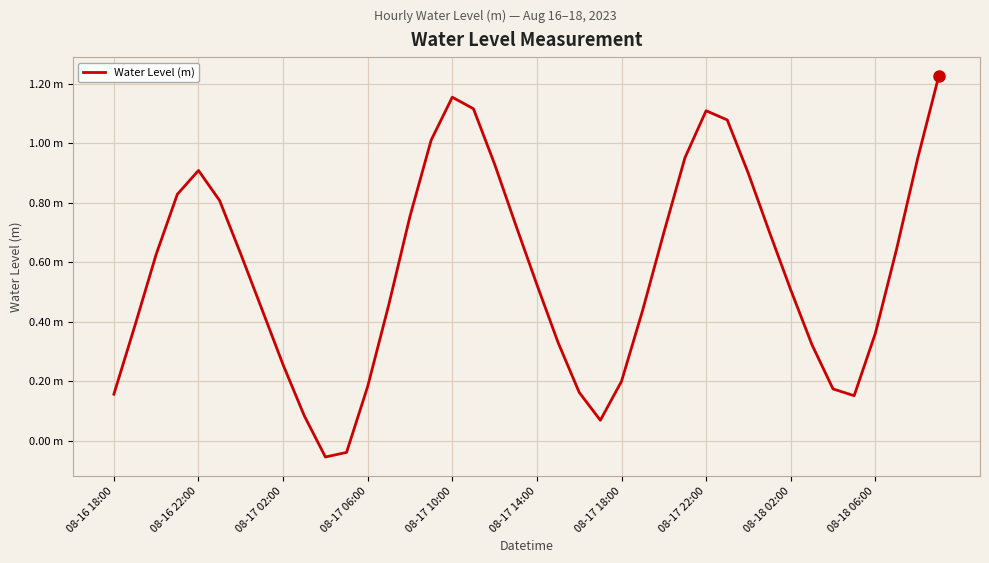

What is the minimum value shown in the chart?

-0.1